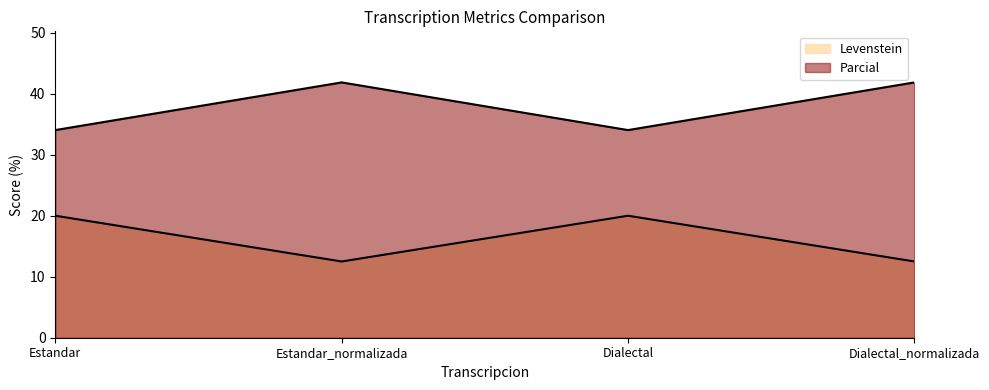

The Parcial series shows 57.8 at Dialectal. True or false?

False